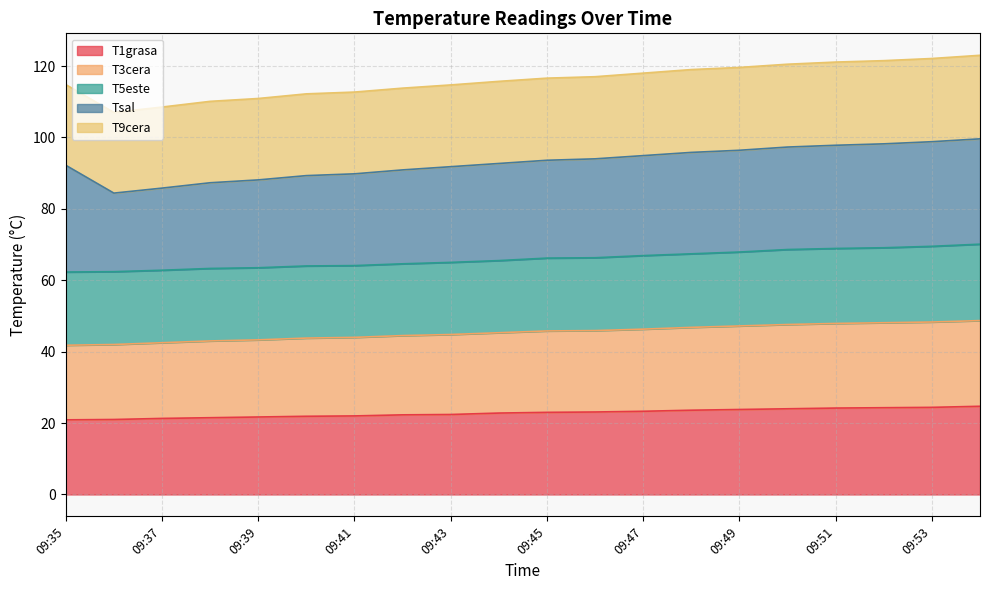

Read the T1grasa value at 09:42.

22.3